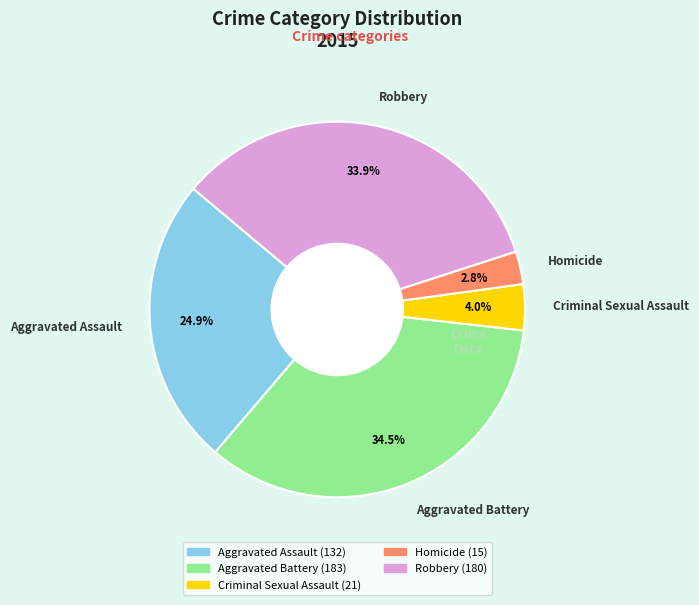

To the nearest percent, what percentage of the pie is Criminal Sexual Assault?

4%